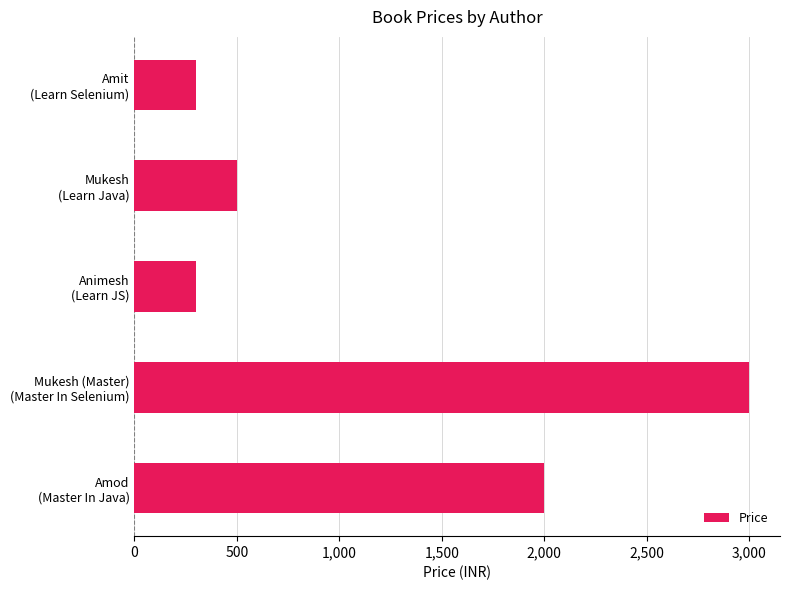

What is the minimum value shown in the chart?

300